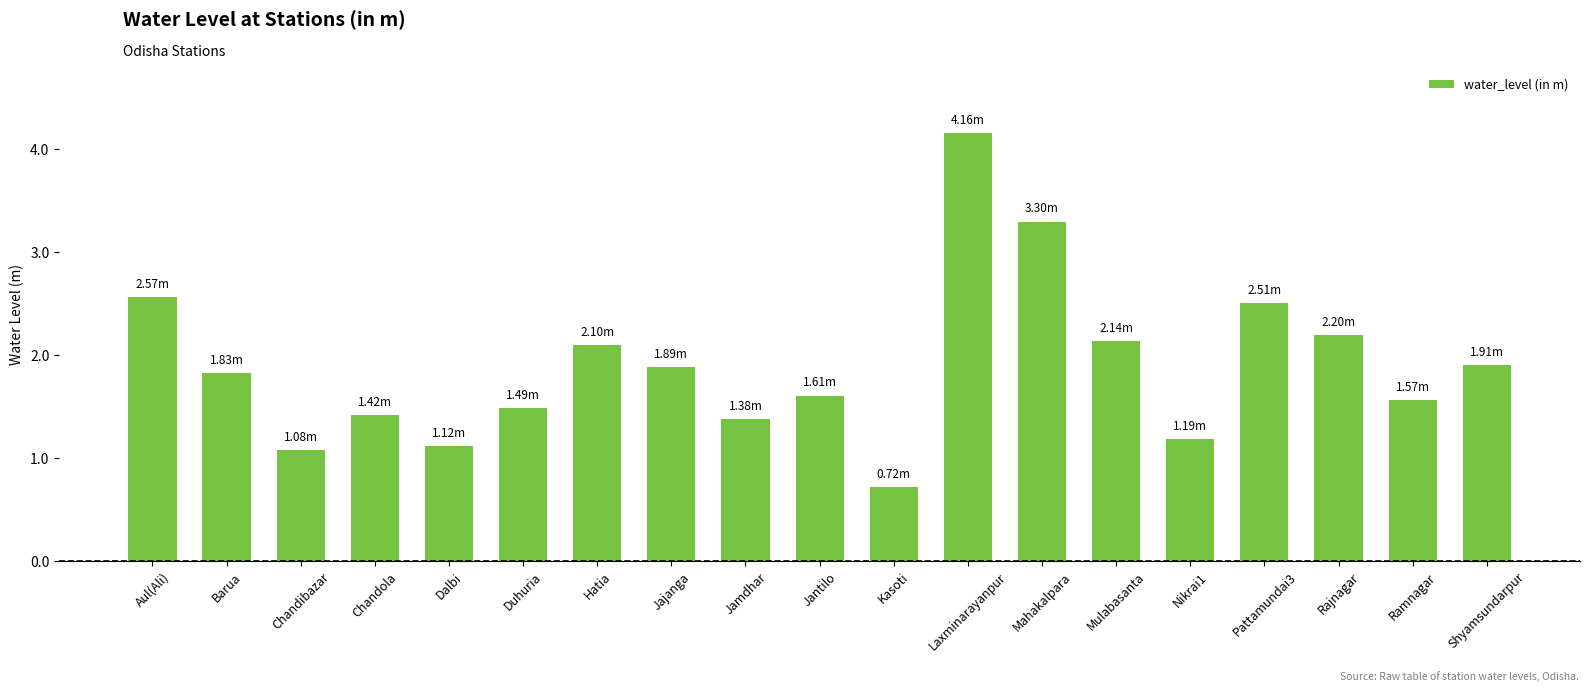

At which category does the chart reach its peak across all series?

Laxminarayanpur